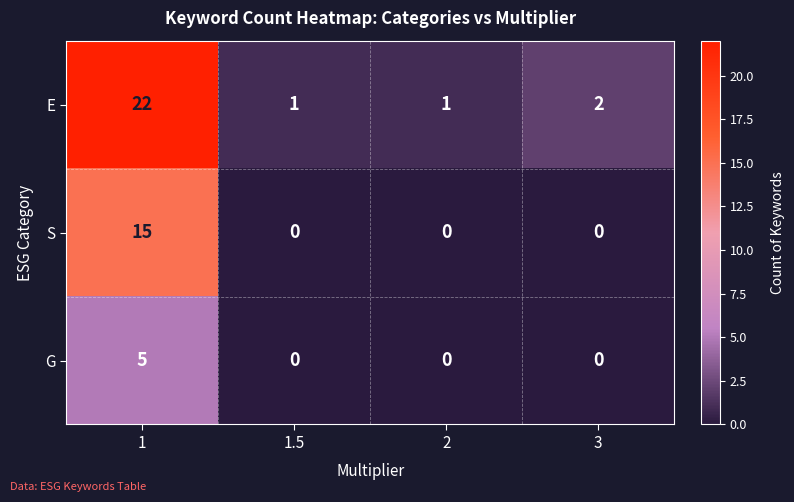

Reading left to right, transcribe all the data shown in this chart.

E: 22	1	1	2
S: 15	0	0	0
G: 5	0	0	0